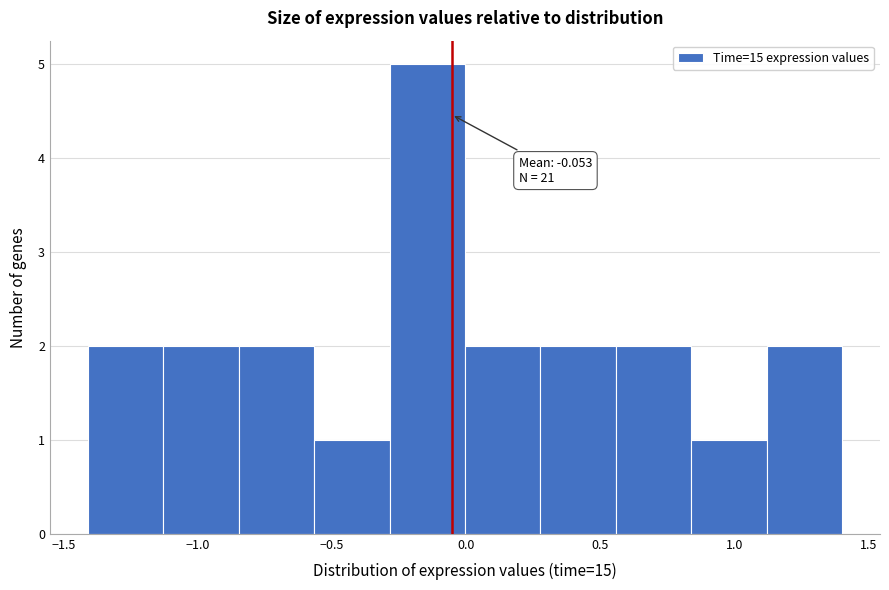

Over which range of the x-axis is the bar tallest?

-0.30 to 0.00